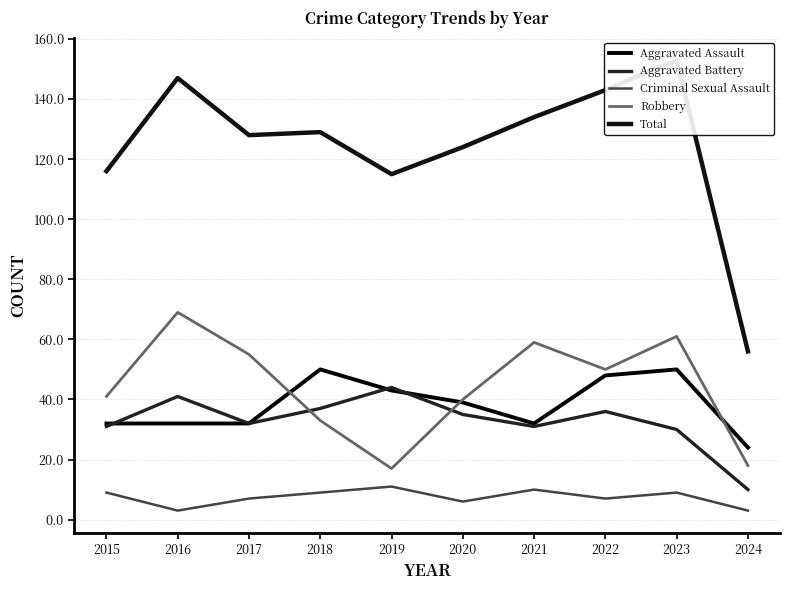

What is the difference between the second highest and minimum values in the Aggravated Battery series?

31